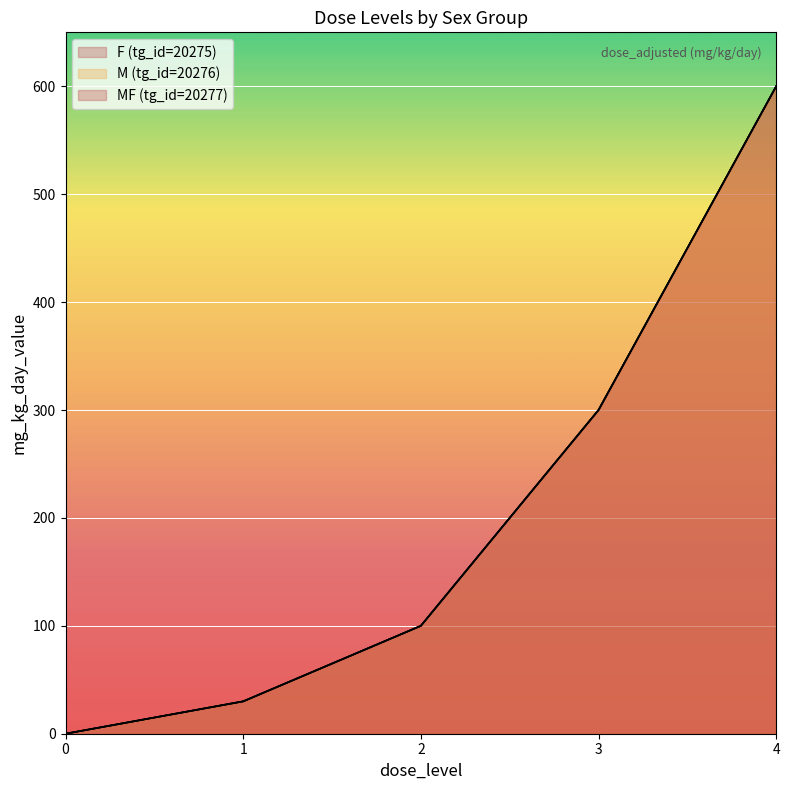

True or false: M (tg_id=20276) and F (tg_id=20275) intersect in this chart.

False